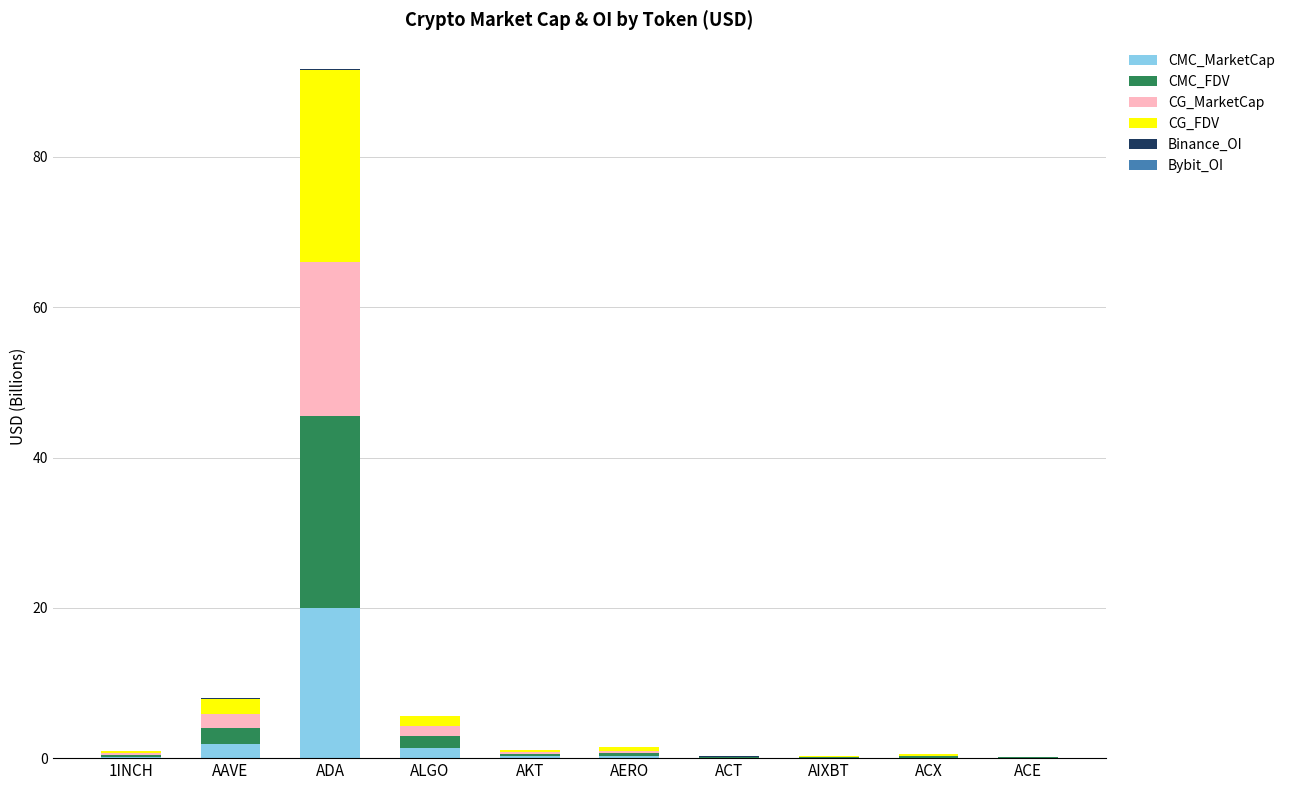

Which category has the highest value in the CMC_MarketCap series?

ADA